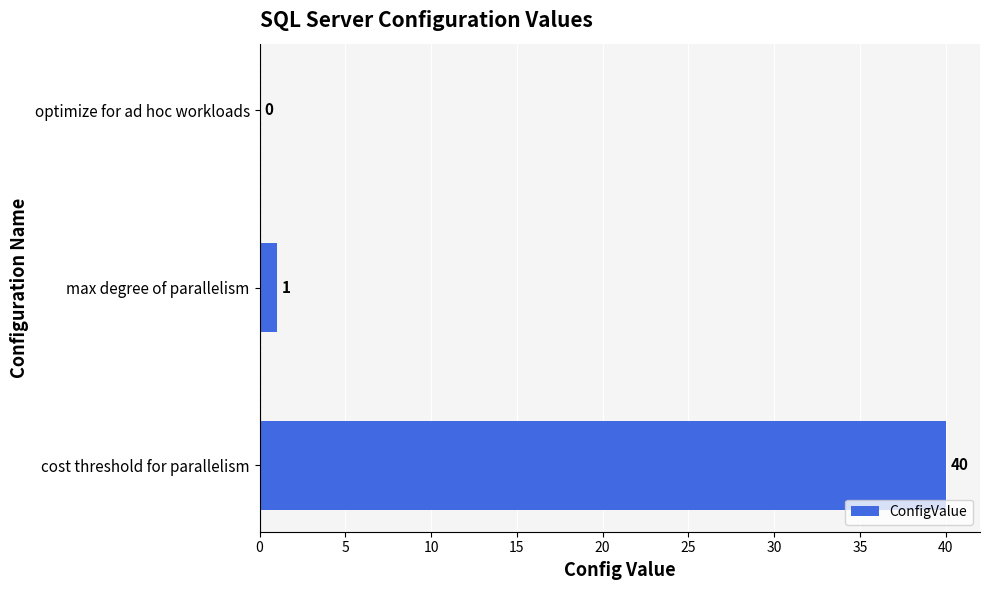

What is the sum of all values?

41